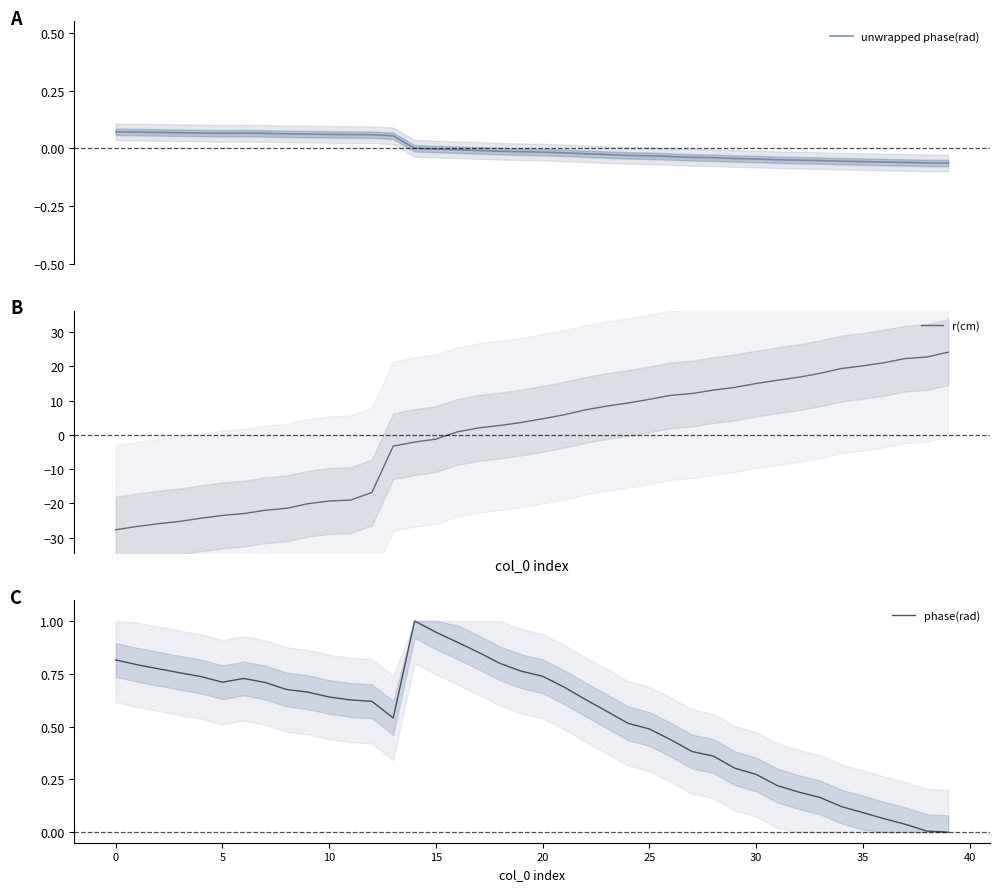

The phase(rad) series shows 0.0 at 33. True or false?

False